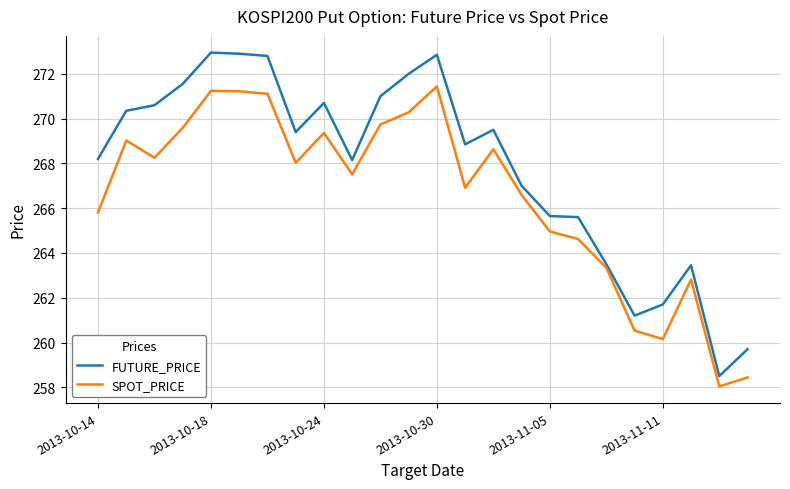

What is the highest value of the SPOT_PRICE series?

271.4